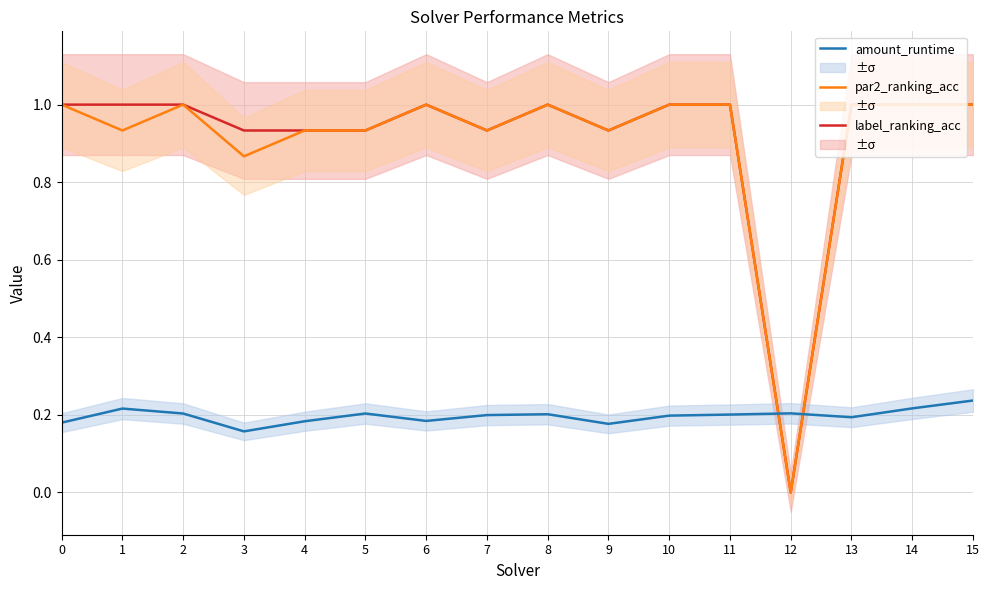

The label_ranking_acc series shows 0.4 at 4. True or false?

False